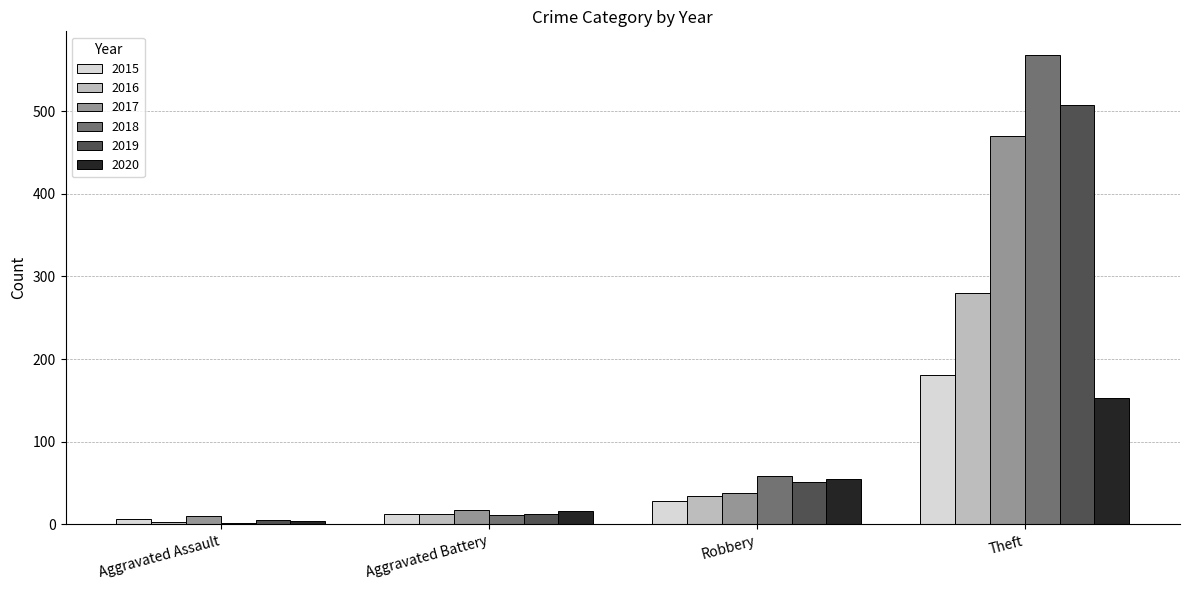

Where is 2020 nearest to the value 78?

Robbery